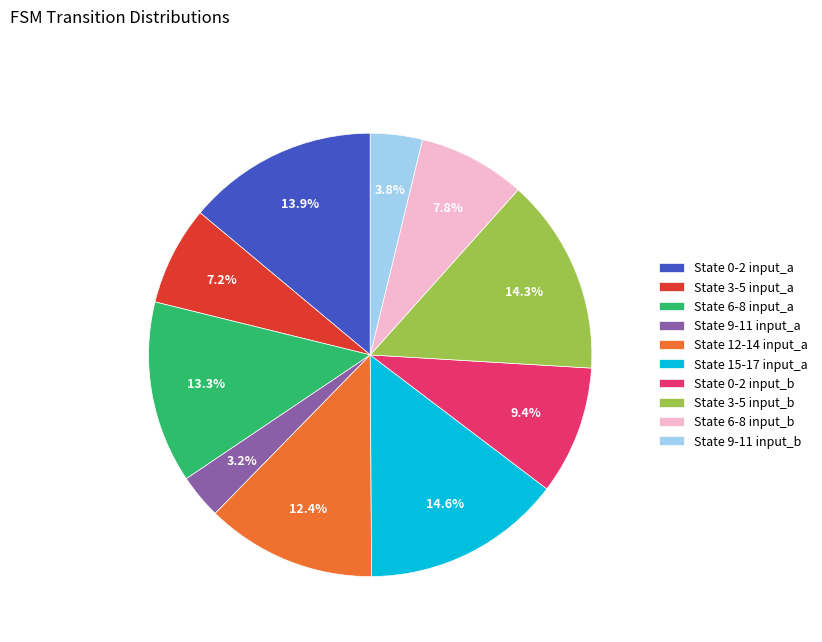

Between State 15-17 input_a and State 6-8 input_a, which is larger?

State 15-17 input_a